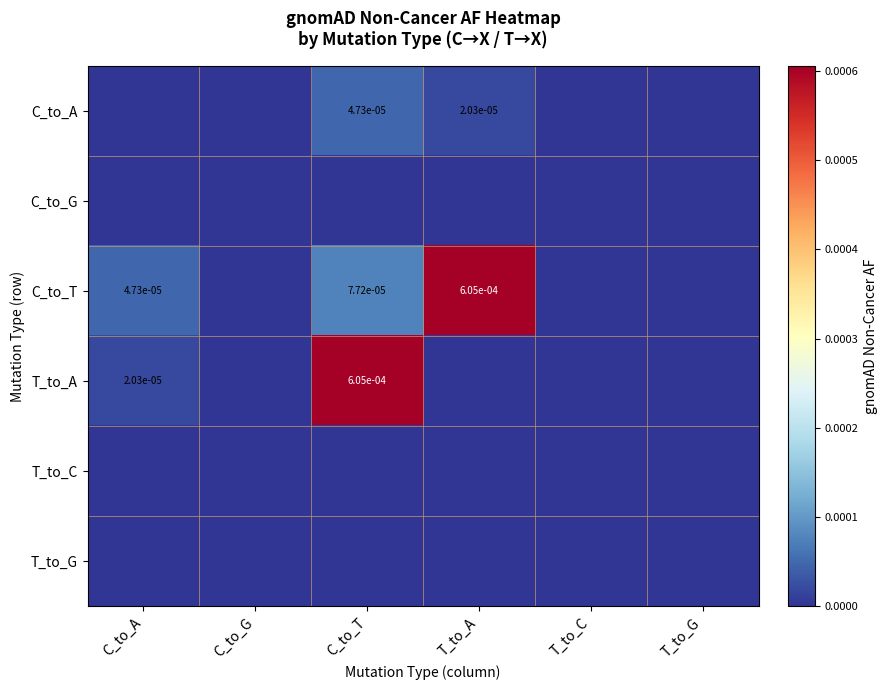

The value of C_to_A at T_to_A is 0.0. True or false?

True